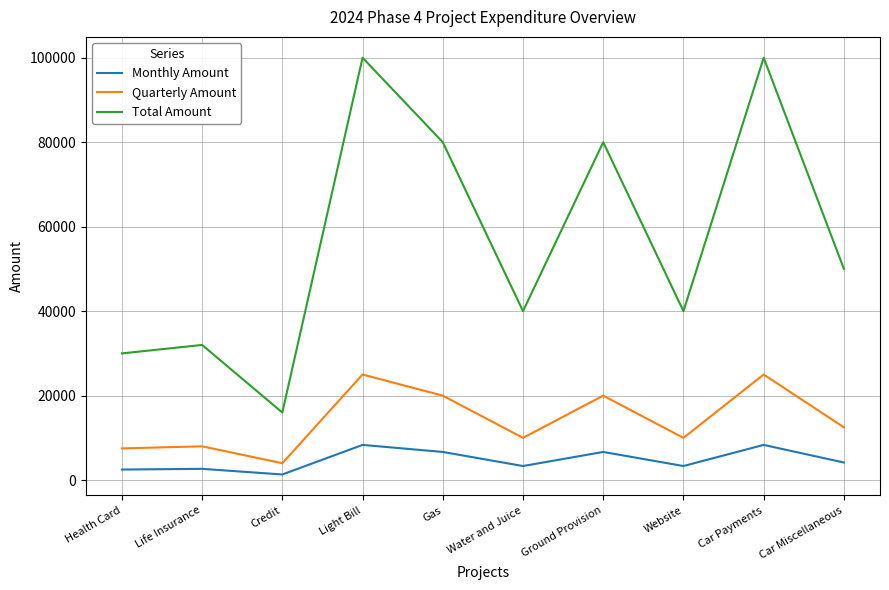

What is the total value across all series at Credit?

21333.3